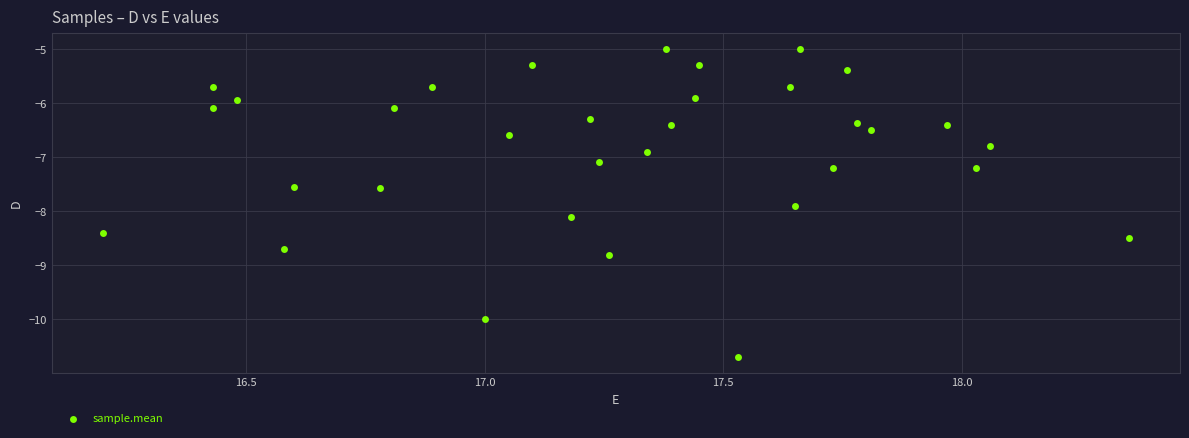

What is the range of Y values (max minus min)?

5.7